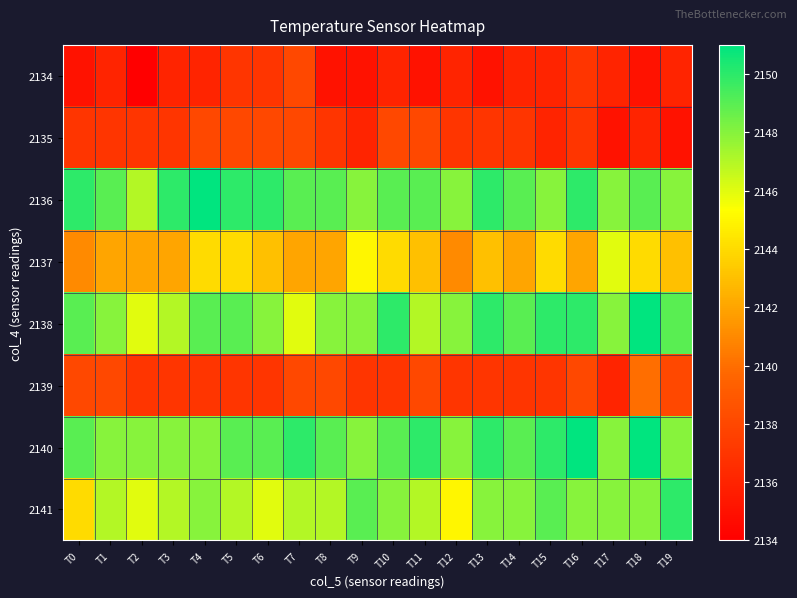

Which label corresponds to the smallest value in the chart?

T2